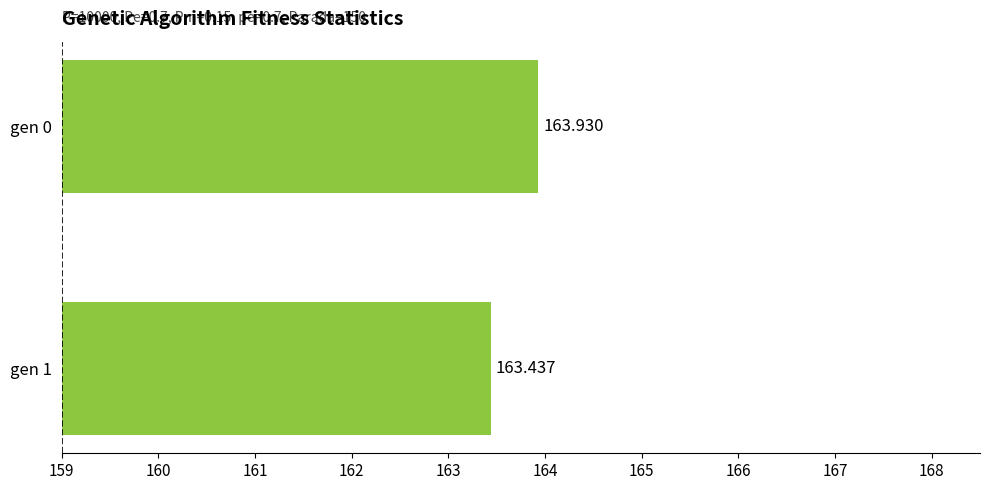

How many distinct data groups are displayed?

1